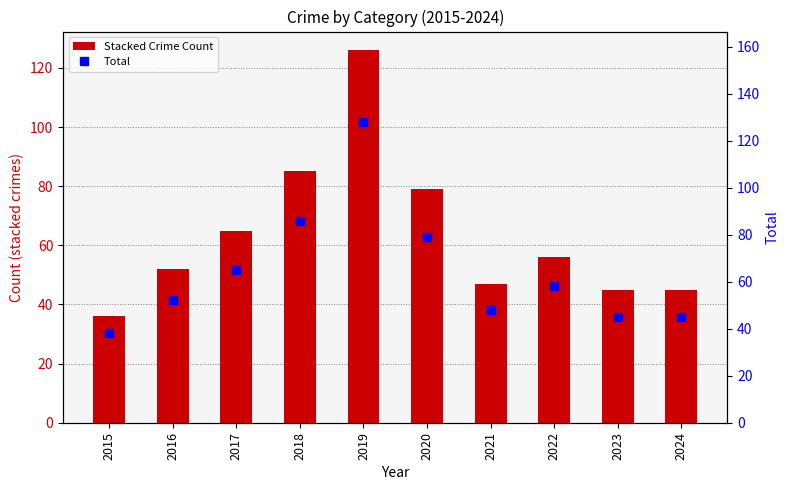

True or false: the data shows 48 at 2021.

True